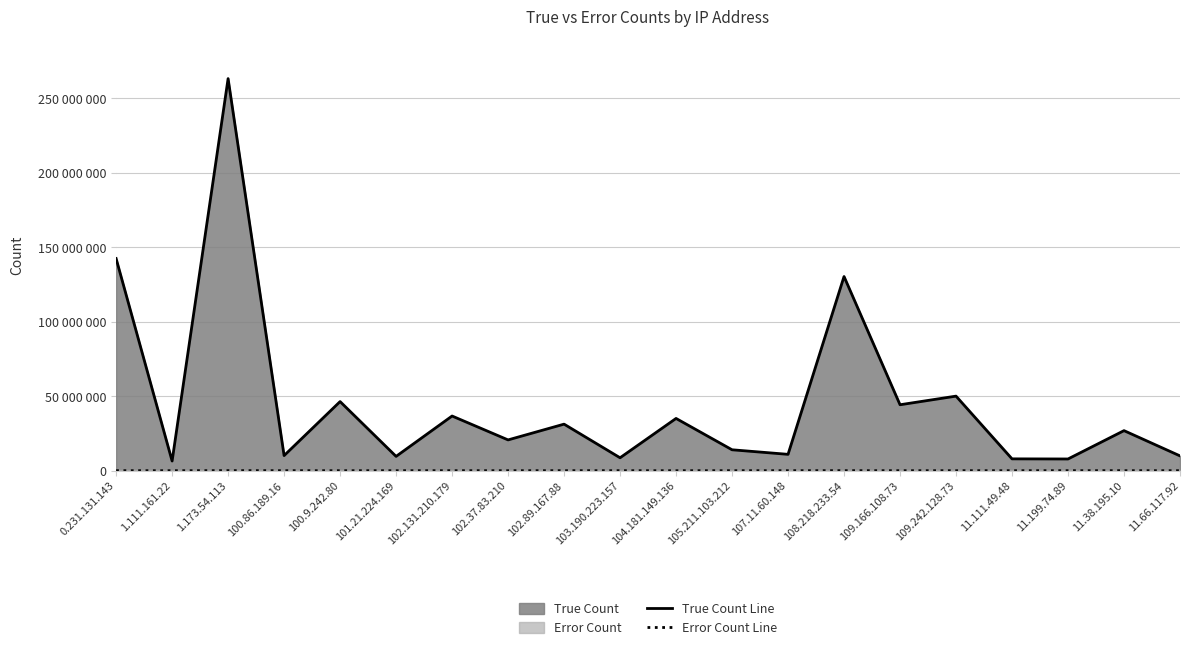

What is the highest value of the True Count Line series?

263297000